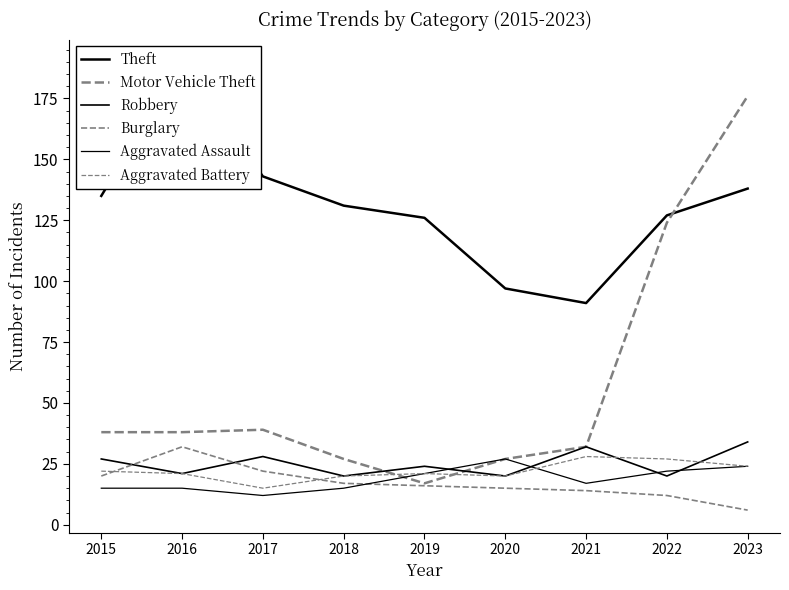

Is the value of Robbery at 2016 greater than the value of Aggravated Battery at 2019?

No